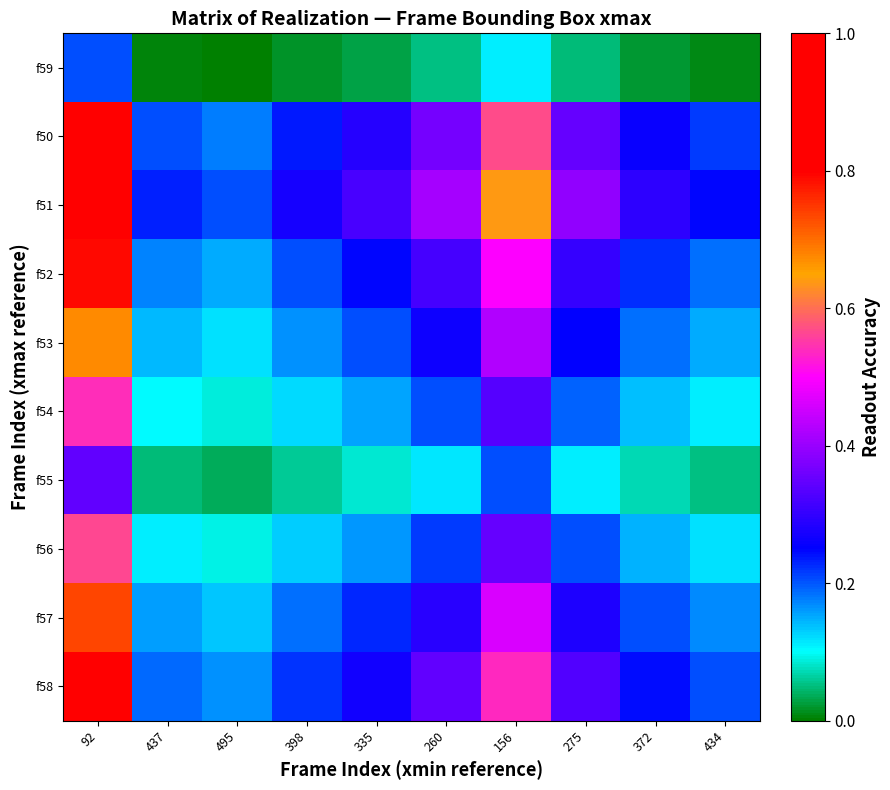

Reading right to left, list all the values displayed in this chart.

f59: 434=0.0	372=0.0	275=0.0	156=0.1	260=0.1	335=0.0	398=0.0	495=0.0	437=0.0	92=0.2
f50: 434=0.2	372=0.3	275=0.3	156=0.6	260=0.4	335=0.3	398=0.2	495=0.2	437=0.2	92=0.9
f51: 434=0.2	372=0.3	275=0.4	156=0.6	260=0.4	335=0.3	398=0.3	495=0.2	437=0.2	92=1.0
f52: 434=0.2	372=0.2	275=0.3	156=0.5	260=0.3	335=0.2	398=0.2	495=0.2	437=0.2	92=0.8
f53: 434=0.2	372=0.2	275=0.3	156=0.4	260=0.3	335=0.2	398=0.2	495=0.1	437=0.1	92=0.7
f54: 434=0.1	372=0.1	275=0.2	156=0.3	260=0.2	335=0.2	398=0.1	495=0.1	437=0.1	92=0.5
f55: 434=0.1	372=0.1	275=0.1	156=0.2	260=0.1	335=0.1	398=0.1	495=0.0	437=0.0	92=0.3
f56: 434=0.1	372=0.1	275=0.2	156=0.3	260=0.2	335=0.2	398=0.1	495=0.1	437=0.1	92=0.6
f57: 434=0.2	372=0.2	275=0.3	156=0.5	260=0.3	335=0.2	398=0.2	495=0.1	437=0.2	92=0.7
f58: 434=0.2	372=0.2	275=0.3	156=0.5	260=0.3	335=0.3	398=0.2	495=0.2	437=0.2	92=0.8